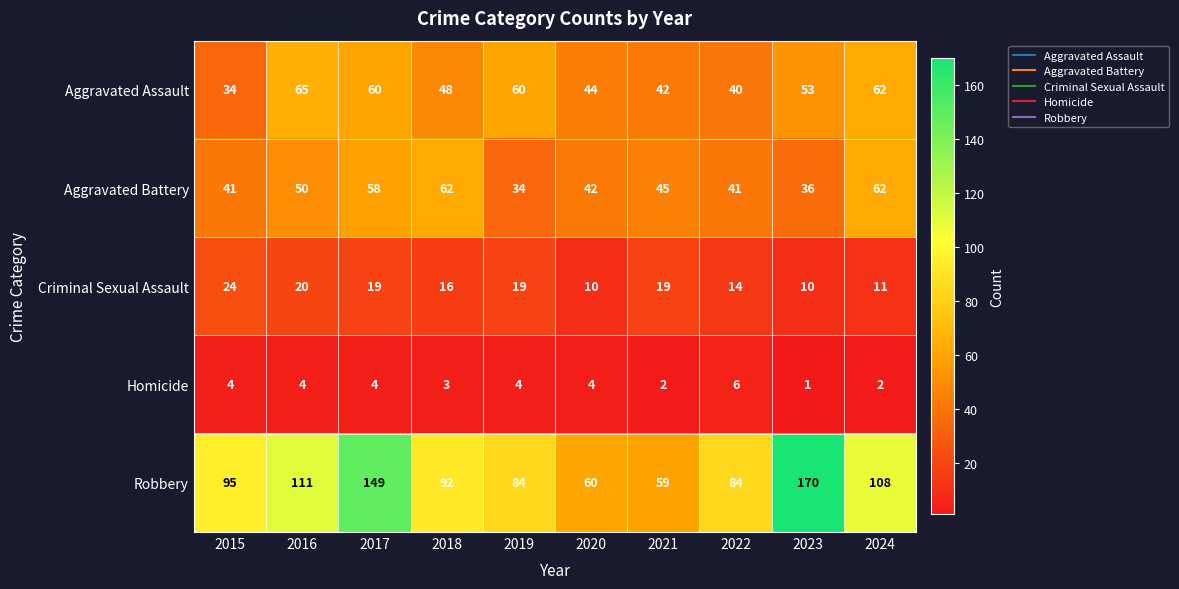

Which series has the largest range (max minus min)?

Robbery